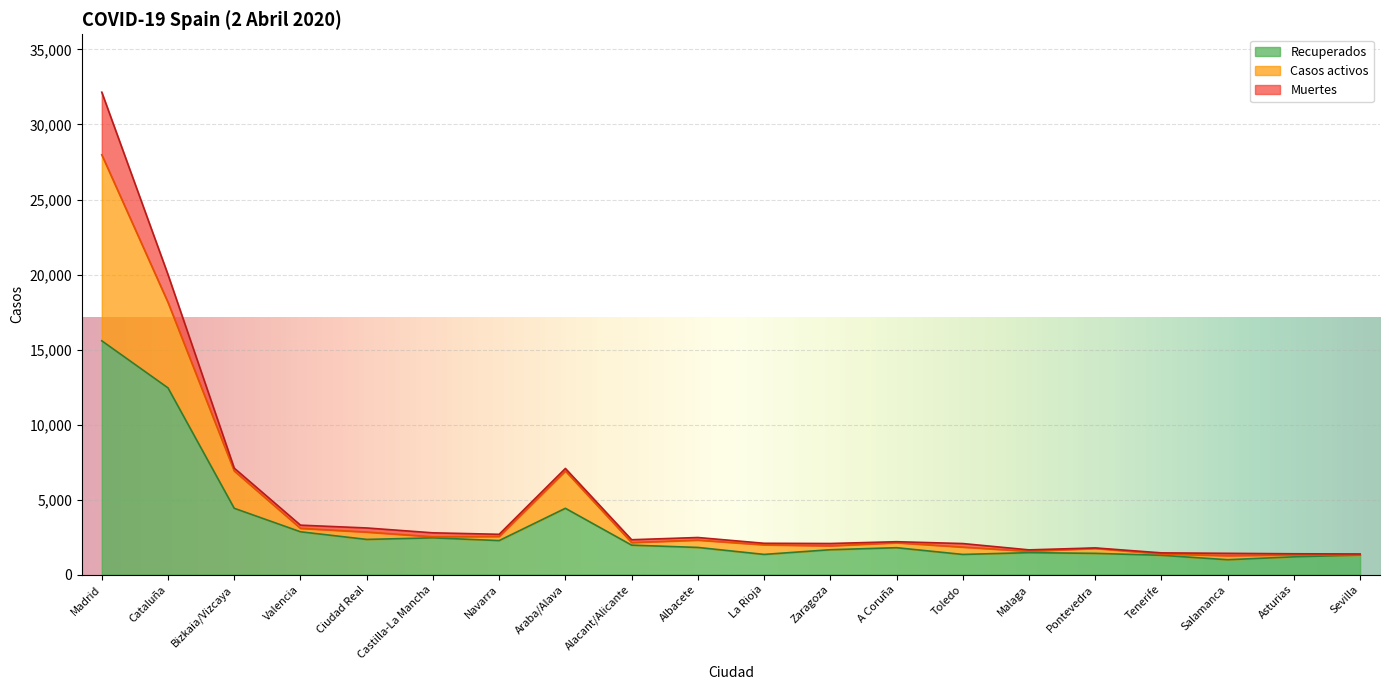

True or false: Casos activos and Recuperados intersect in this chart.

False